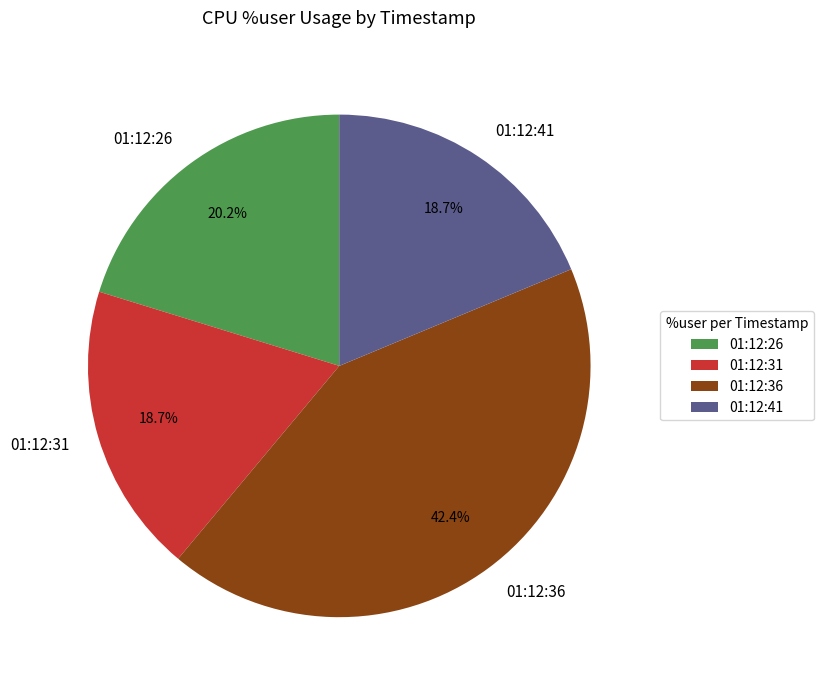

How many segments does this pie chart have?

4